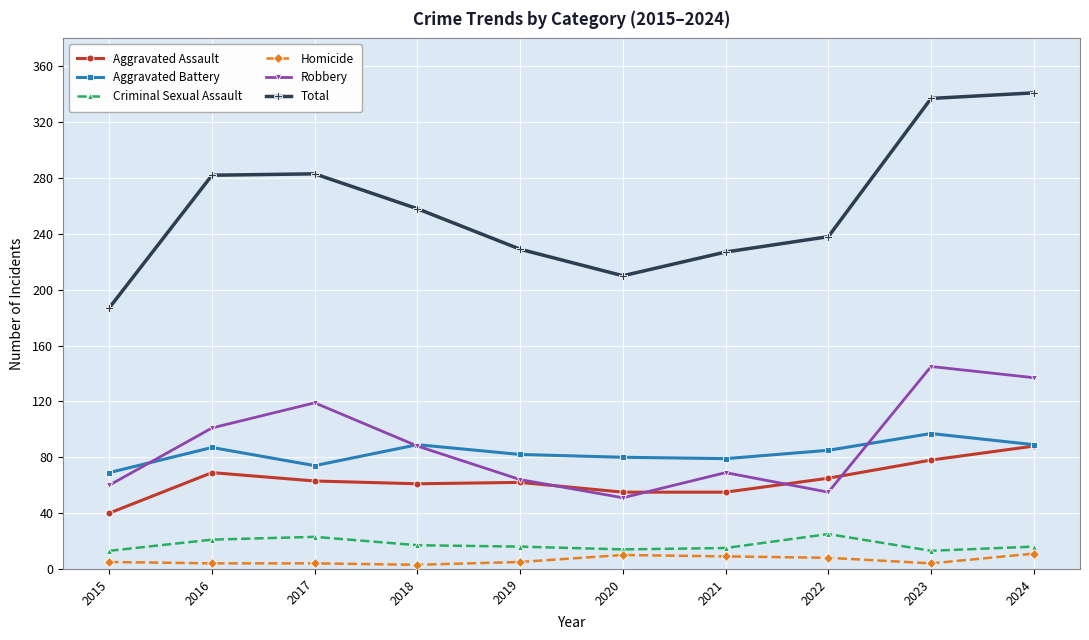

True or false: Aggravated Assault and Total intersect in this chart.

False